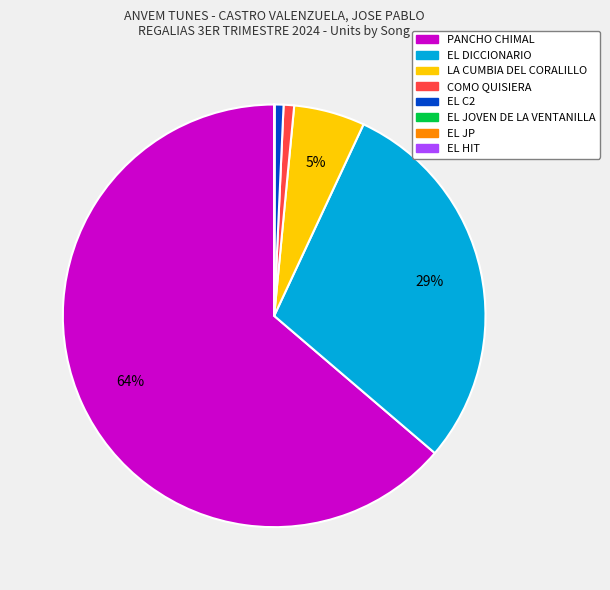

Do LA CUMBIA DEL CORALILLO and EL DICCIONARIO together represent more than half of the pie?

No